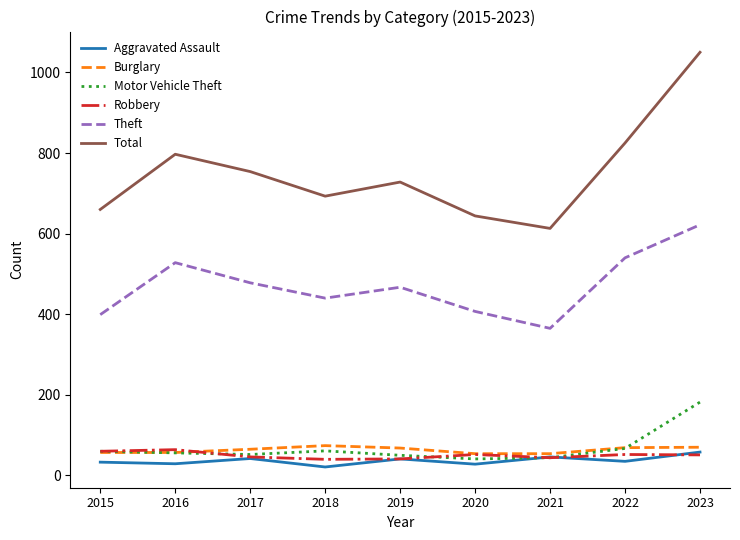

What is the total value across all series at 2020?

1226